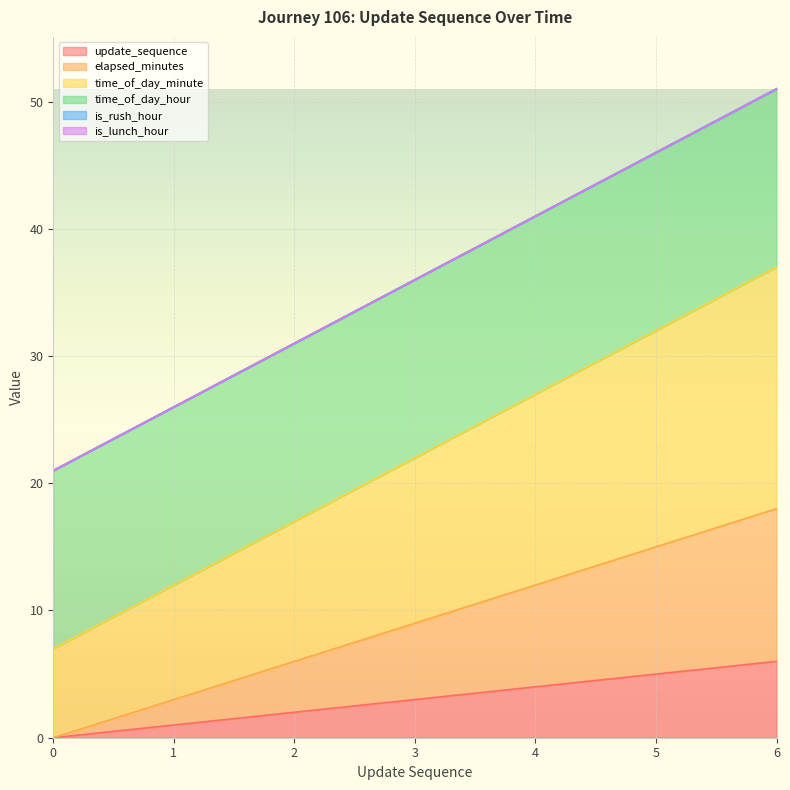

What is the average value of the elapsed_minutes series?

9